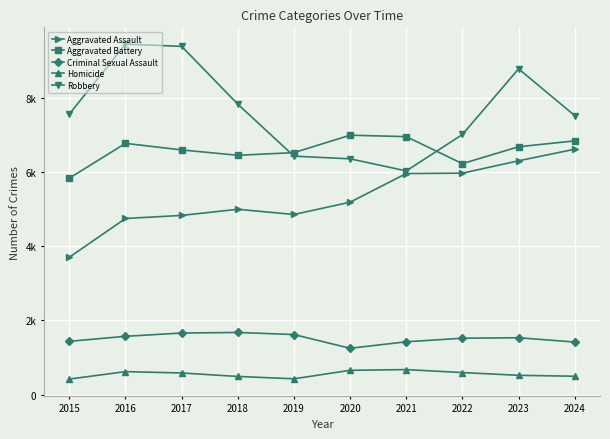

Rank the series at 2022 from highest to lowest value.

Robbery, Aggravated Battery, Aggravated Assault, Criminal Sexual Assault, Homicide